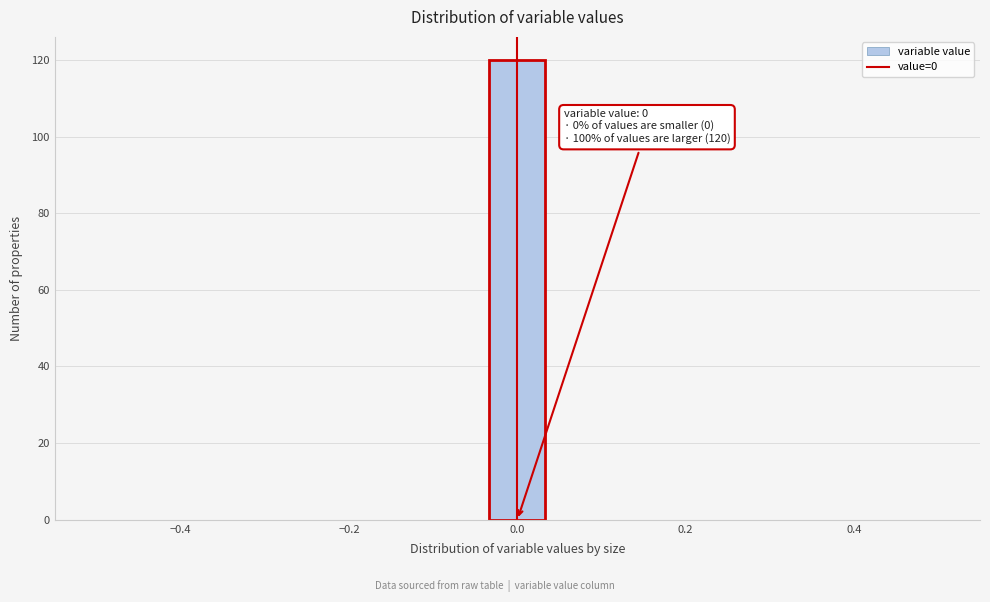

Read against the x-axis, roughly where is the centre of the tallest bar?

0.00